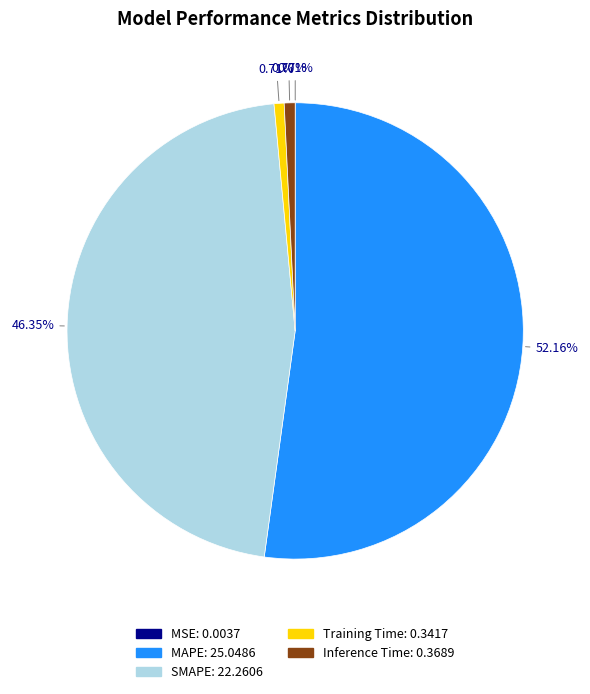

Which has a higher value, Training Time or MAPE?

MAPE